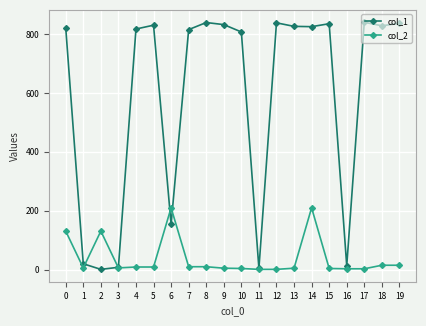

What are all the series names shown in the legend?

col_1, col_2